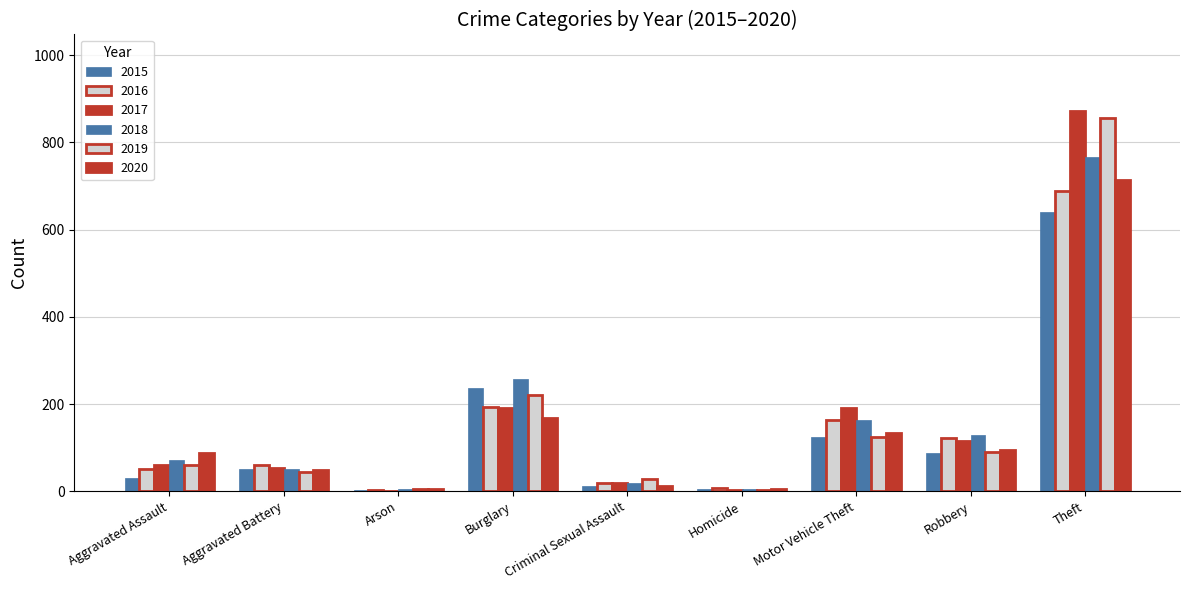

The 2017 series shows 1 at Arson. True or false?

True